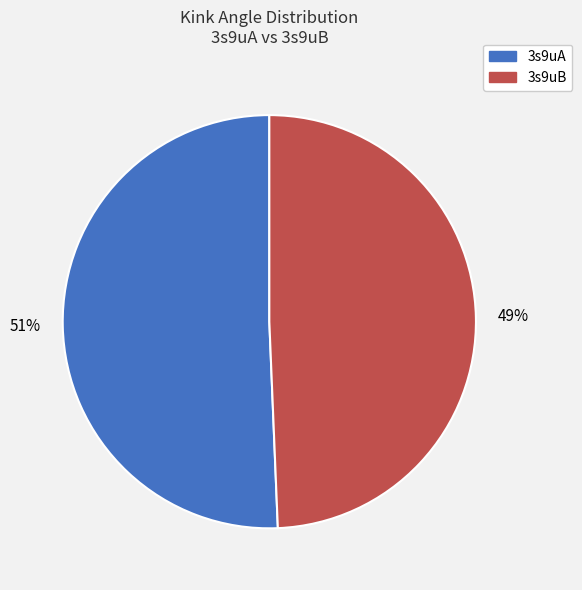

True or false: 3s9uA accounts for 51% of the total.

True